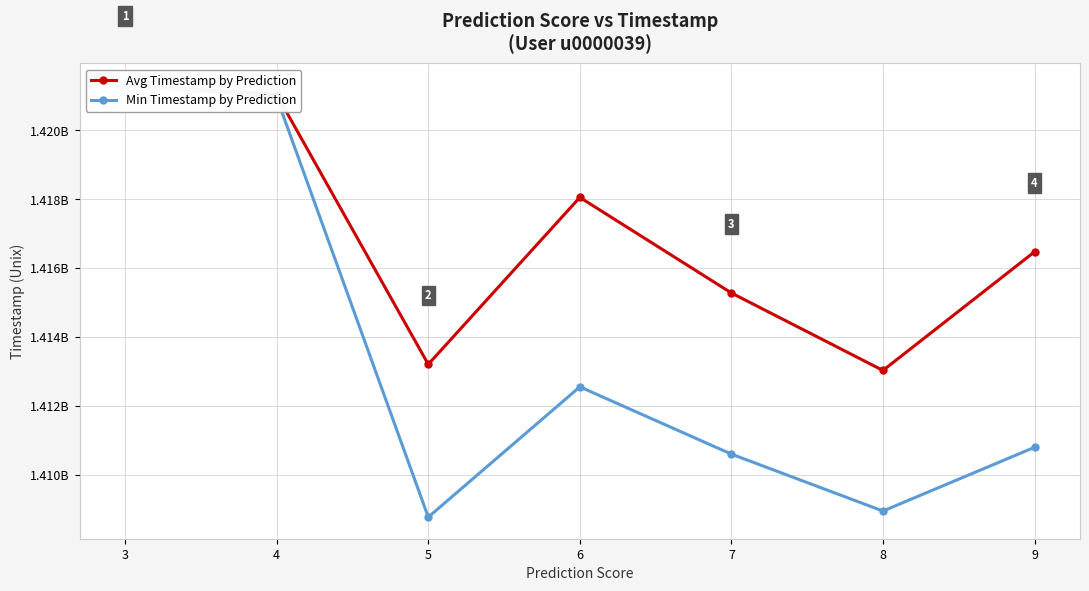

Reading left to right, extract all data points from this chart.

Avg Timestamp by Prediction: 1421313219.0	1421038546.0	1413205500.7	1418051808.8	1415277320.0	1413028186.4	1416472322.0
Min Timestamp by Prediction: 1421313219.0	1420949926.0	1408769613.0	1412551739.0	1410598924.0	1408946318.0	1410796559.0